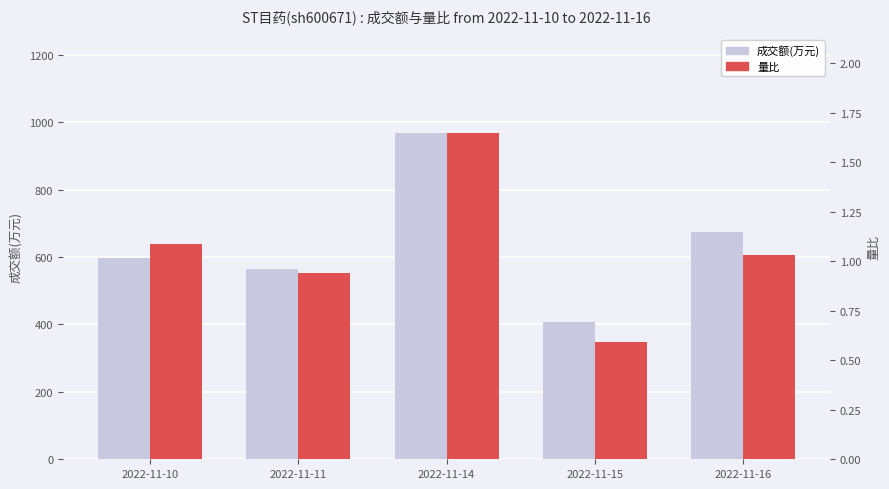

Which series has the widest spread of values?

成交额(万元)